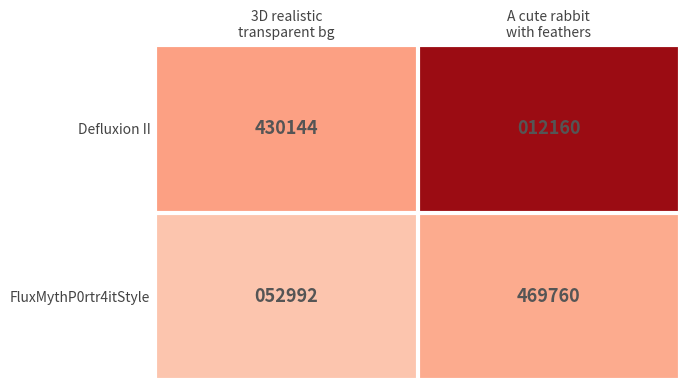

Reading left to right, transcribe all the data shown in this chart.

Defluxion II: 430144	12160
FluxMythP0rtr4itStyle: 52992	469760